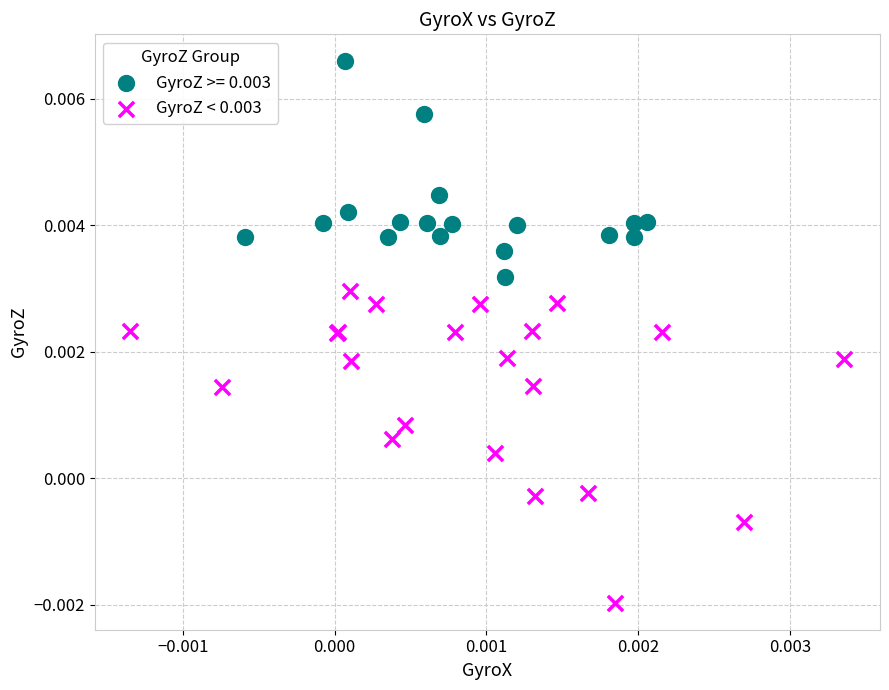

Which series has the largest Y range (max minus min)?

GyroZ < 0.003